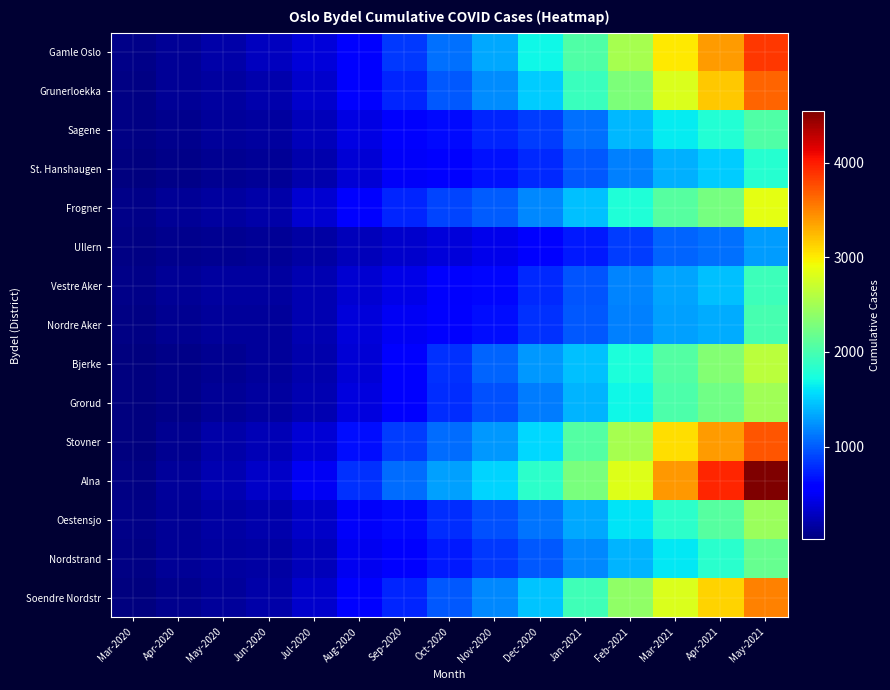

How many data points does each series have?

15